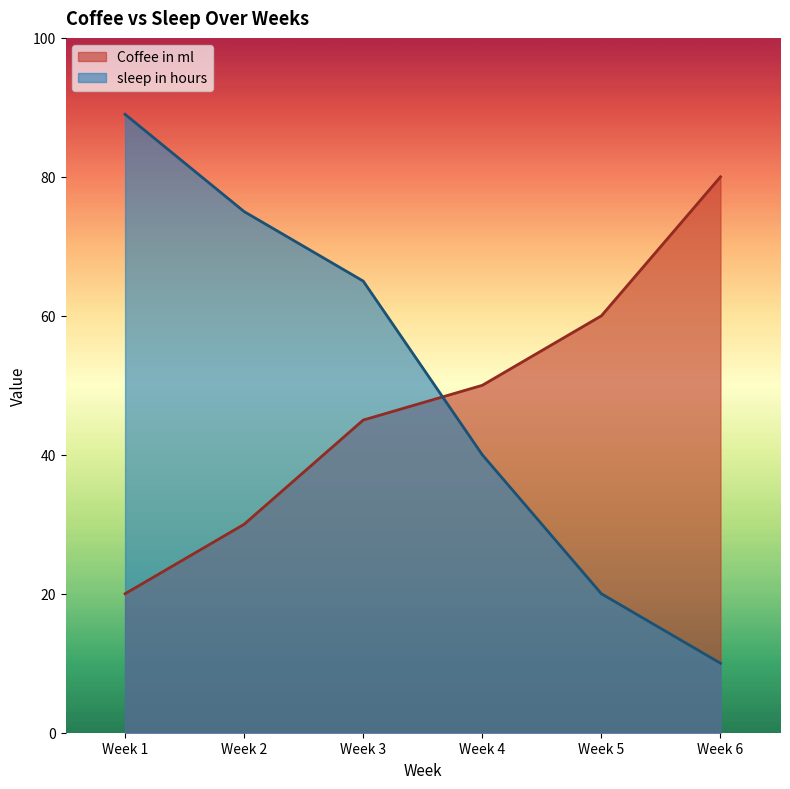

What is the approximate value of sleep in hours at Week 1, to the nearest 10?

90